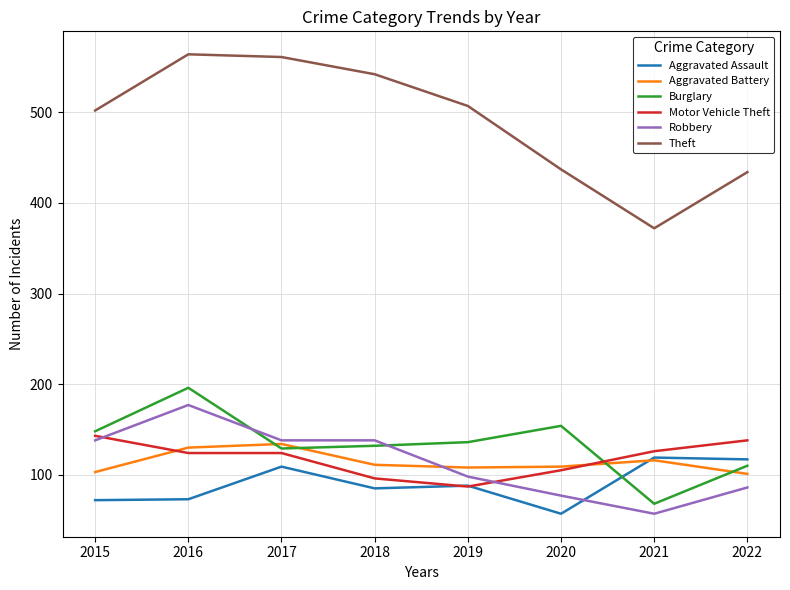

What is the spread (max minus min) of values at 2020?

380